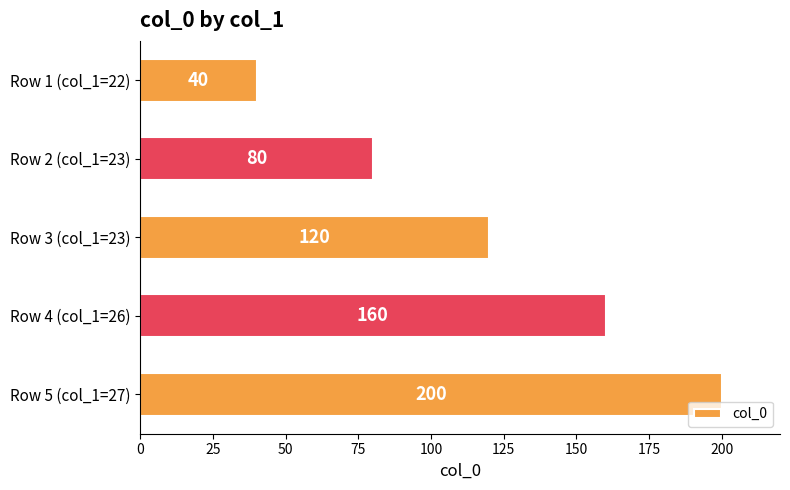

How many series are shown in this chart?

1